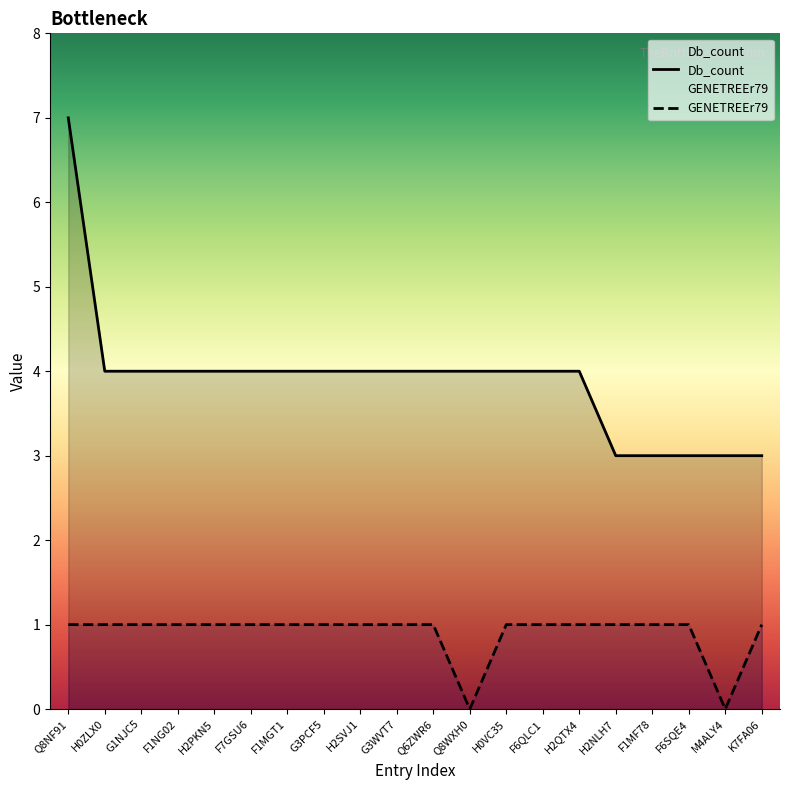

Is the value of GENETREEr79 at F1NG02 greater than the value of Db_count at Q8WXH0?

No